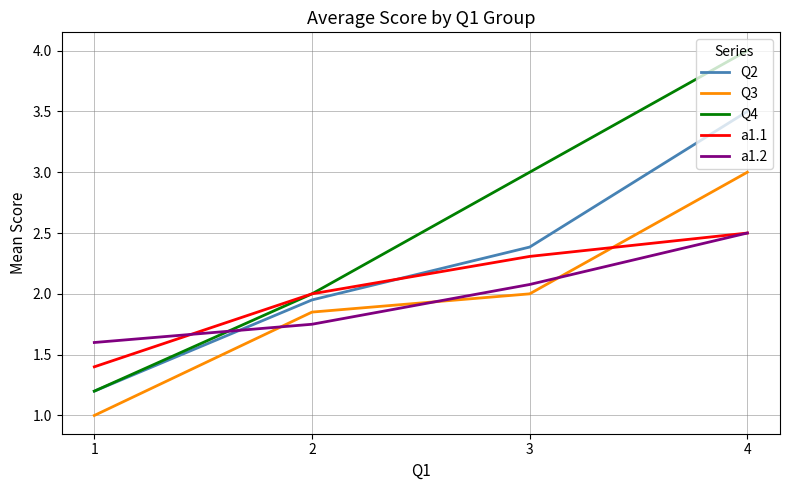

The value of a1.2 at 4 is 2.5. True or false?

True